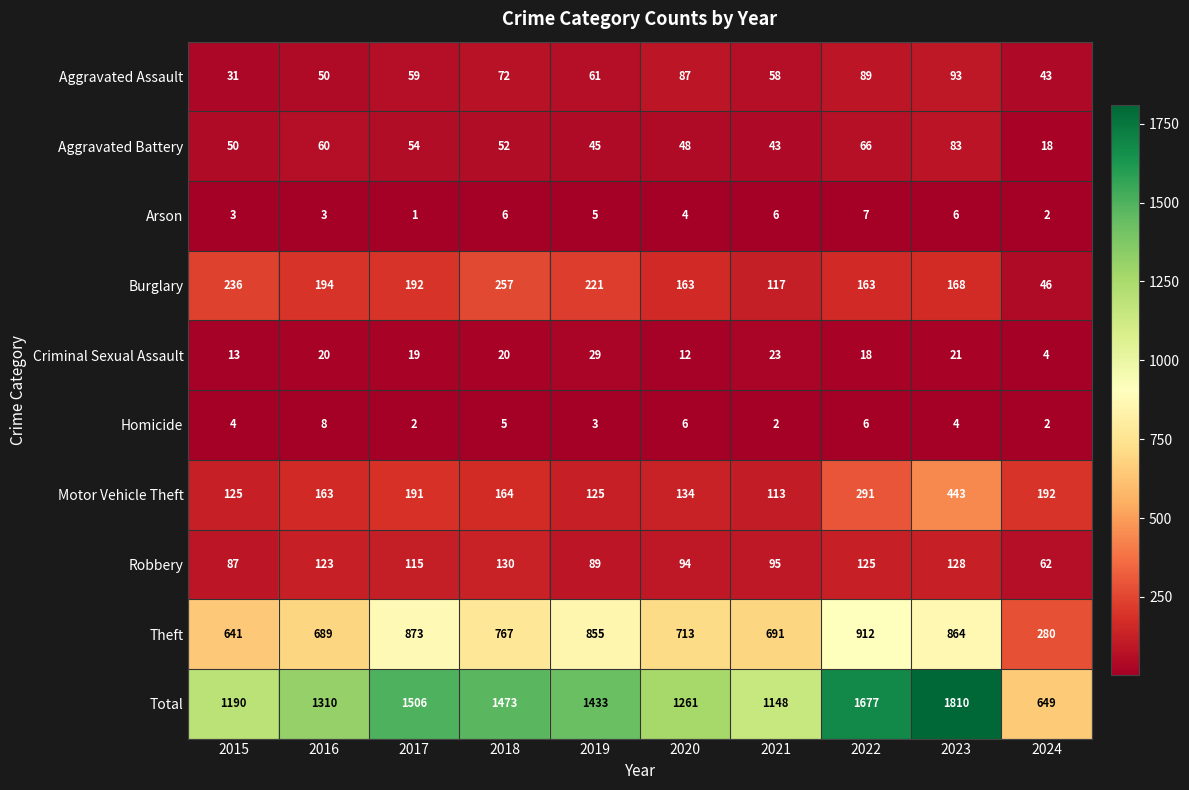

Read the Homicide value at 2018.

5